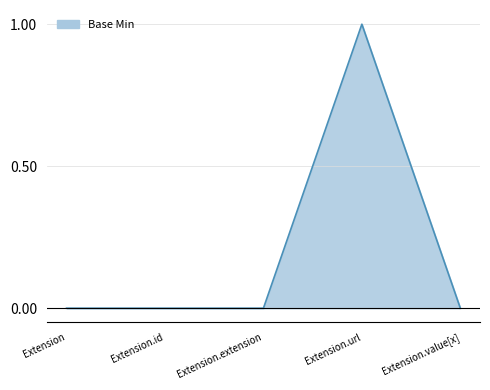

Reading left to right, what are all the values shown in this chart?

Extension=0	Extension.id=0	Extension.extension=0	Extension.url=1	Extension.value[x]=0